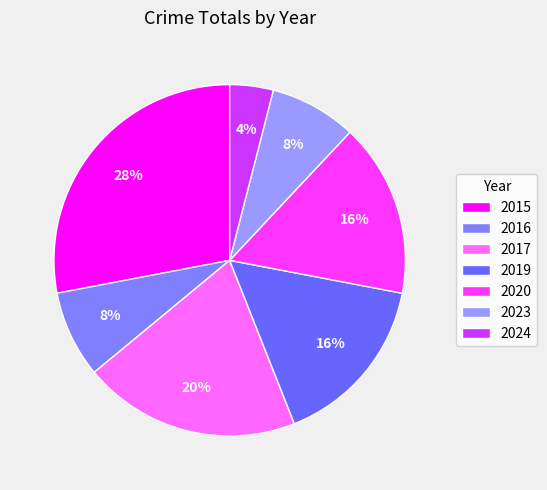

How many slices are in this pie chart?

7